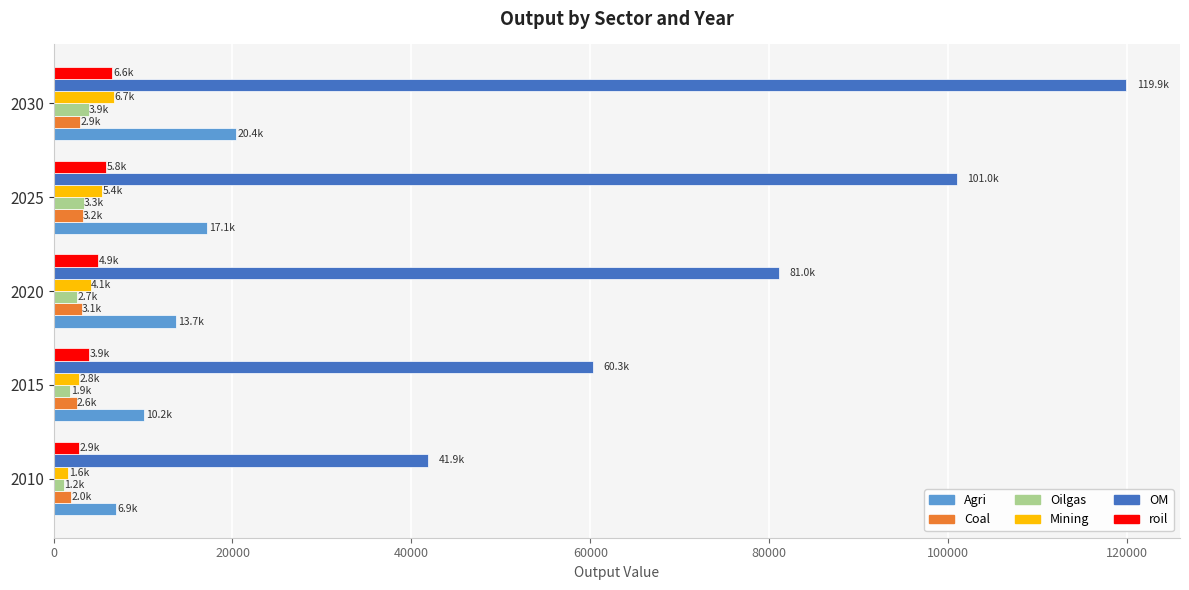

The value of Oilgas at 2025 is 3343.9. True or false?

True